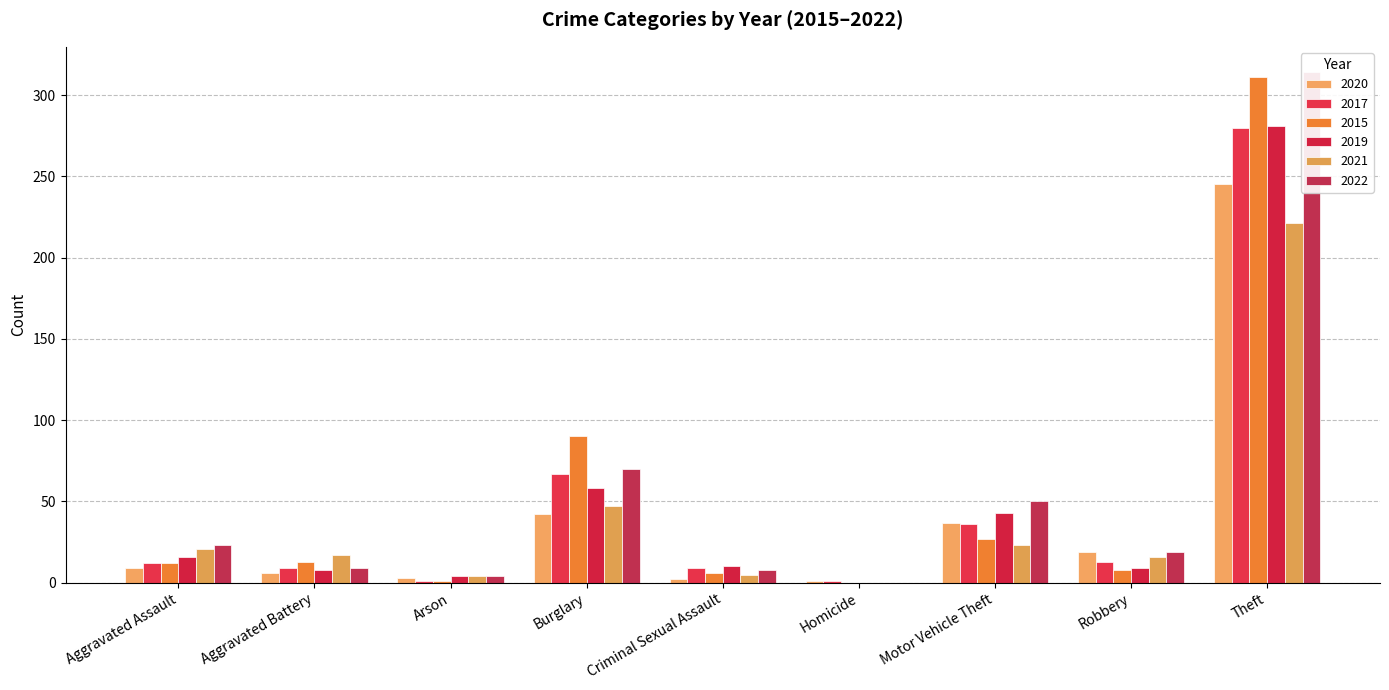

How many values in the 2017 series are below 13?

5